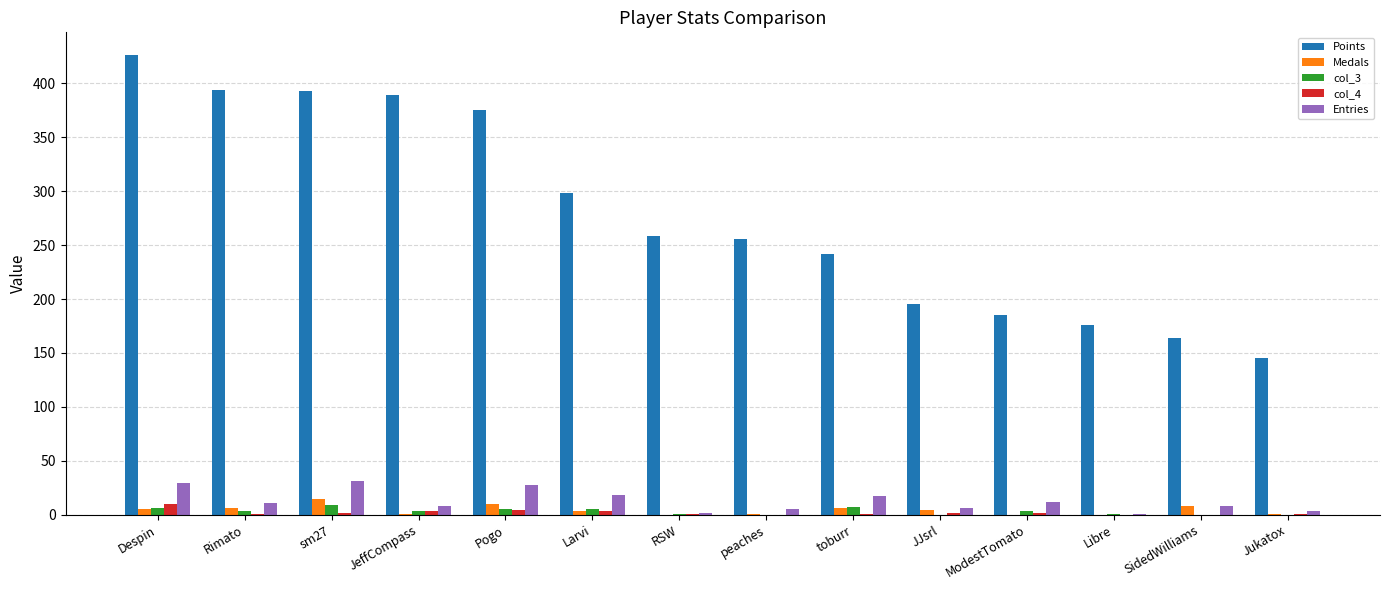

What is the total value across all series at Libre?

178